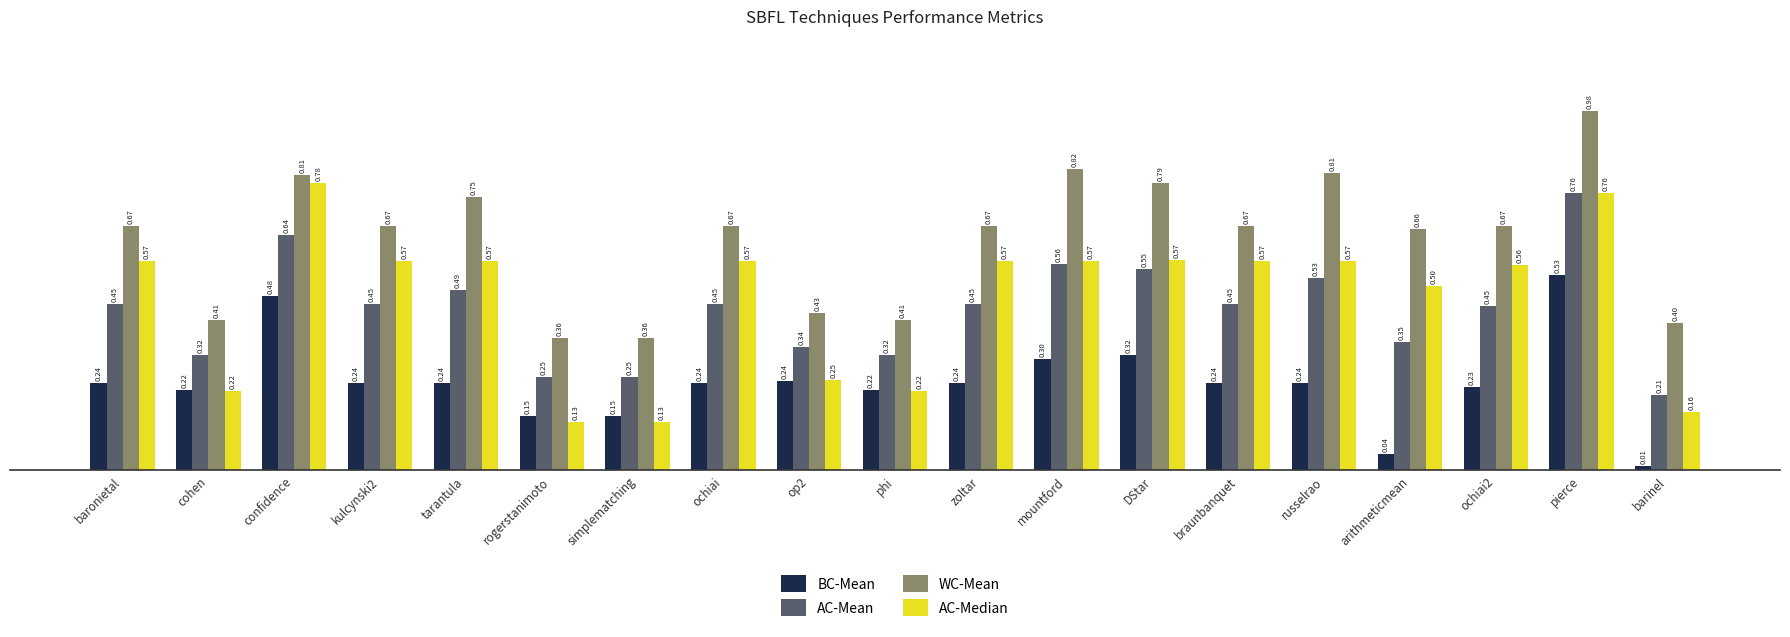

What is the spread (max minus min) of values at DStar?

0.5